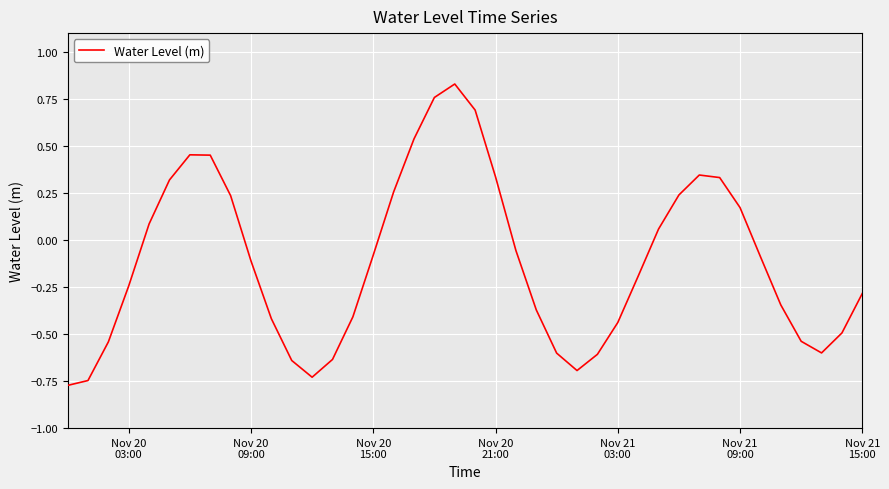

What is the difference between the maximum and minimum values?

1.6